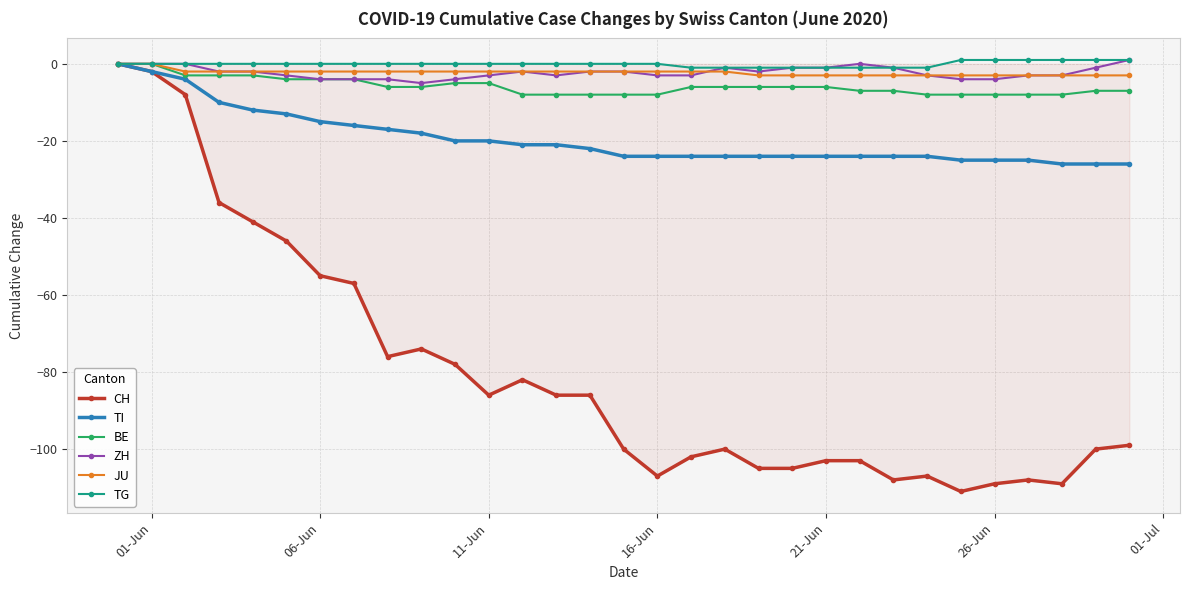

What is the minimum value shown in the chart?

-111